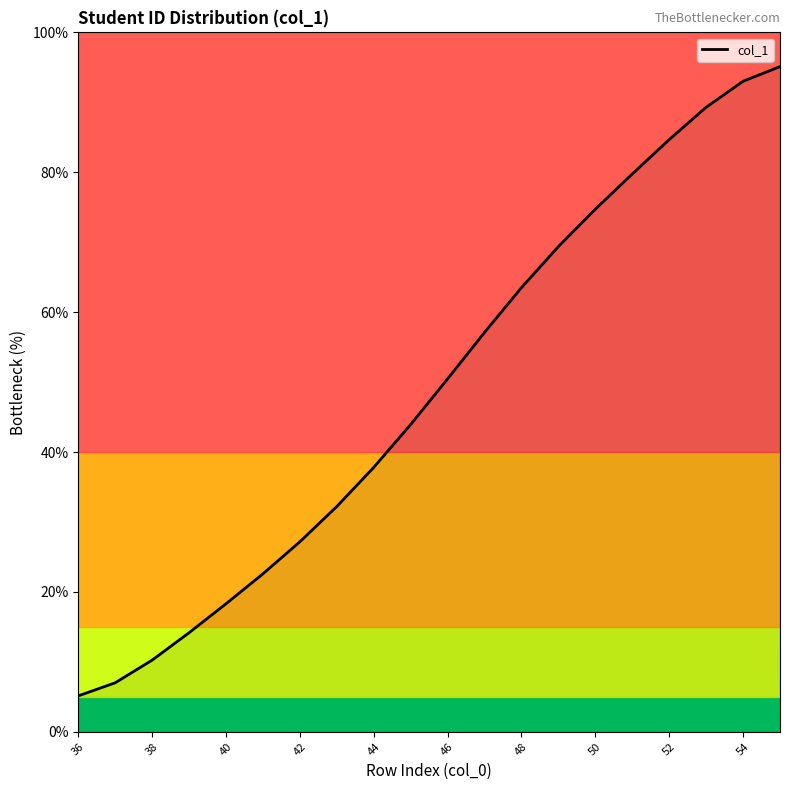

What is the difference between the maximum and minimum values?

90.0